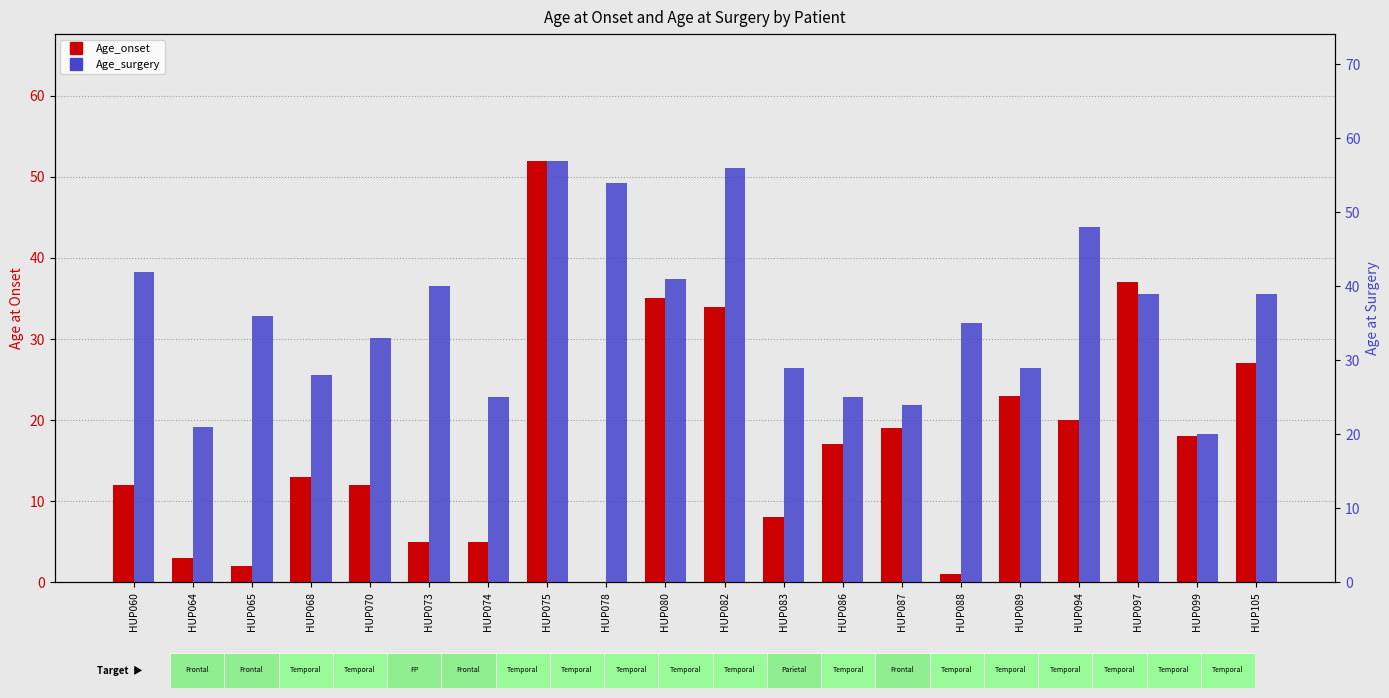

Where does the Age_onset series first go above 17?

HUP075